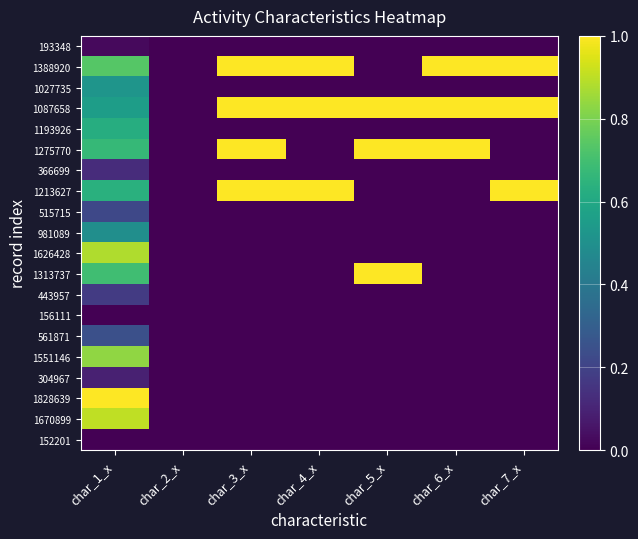

Reading left to right, extract all data points from this chart.

193348: char_1_x=0.0	char_2_x=0.0	char_3_x=0.0	char_4_x=0.0	char_5_x=0.0	char_6_x=0.0	char_7_x=0.0
1388920: char_1_x=0.7	char_2_x=0.0	char_3_x=1.0	char_4_x=1.0	char_5_x=0.0	char_6_x=1.0	char_7_x=1.0
1027735: char_1_x=0.5	char_2_x=0.0	char_3_x=0.0	char_4_x=0.0	char_5_x=0.0	char_6_x=0.0	char_7_x=0.0
1087658: char_1_x=0.6	char_2_x=0.0	char_3_x=1.0	char_4_x=1.0	char_5_x=1.0	char_6_x=1.0	char_7_x=1.0
1193926: char_1_x=0.6	char_2_x=0.0	char_3_x=0.0	char_4_x=0.0	char_5_x=0.0	char_6_x=0.0	char_7_x=0.0
1275770: char_1_x=0.7	char_2_x=0.0	char_3_x=1.0	char_4_x=0.0	char_5_x=1.0	char_6_x=1.0	char_7_x=0.0
366699: char_1_x=0.1	char_2_x=0.0	char_3_x=0.0	char_4_x=0.0	char_5_x=0.0	char_6_x=0.0	char_7_x=0.0
1213627: char_1_x=0.6	char_2_x=0.0	char_3_x=1.0	char_4_x=1.0	char_5_x=0.0	char_6_x=0.0	char_7_x=1.0
515715: char_1_x=0.2	char_2_x=0.0	char_3_x=0.0	char_4_x=0.0	char_5_x=0.0	char_6_x=0.0	char_7_x=0.0
981089: char_1_x=0.5	char_2_x=0.0	char_3_x=0.0	char_4_x=0.0	char_5_x=0.0	char_6_x=0.0	char_7_x=0.0
1626428: char_1_x=0.9	char_2_x=0.0	char_3_x=0.0	char_4_x=0.0	char_5_x=0.0	char_6_x=0.0	char_7_x=0.0
1313737: char_1_x=0.7	char_2_x=0.0	char_3_x=0.0	char_4_x=0.0	char_5_x=1.0	char_6_x=0.0	char_7_x=0.0
443957: char_1_x=0.2	char_2_x=0.0	char_3_x=0.0	char_4_x=0.0	char_5_x=0.0	char_6_x=0.0	char_7_x=0.0
156111: char_1_x=0.0	char_2_x=0.0	char_3_x=0.0	char_4_x=0.0	char_5_x=0.0	char_6_x=0.0	char_7_x=0.0
561871: char_1_x=0.2	char_2_x=0.0	char_3_x=0.0	char_4_x=0.0	char_5_x=0.0	char_6_x=0.0	char_7_x=0.0
1551146: char_1_x=0.8	char_2_x=0.0	char_3_x=0.0	char_4_x=0.0	char_5_x=0.0	char_6_x=0.0	char_7_x=0.0
304967: char_1_x=0.1	char_2_x=0.0	char_3_x=0.0	char_4_x=0.0	char_5_x=0.0	char_6_x=0.0	char_7_x=0.0
1828639: char_1_x=1.0	char_2_x=0.0	char_3_x=0.0	char_4_x=0.0	char_5_x=0.0	char_6_x=0.0	char_7_x=0.0
1670899: char_1_x=0.9	char_2_x=0.0	char_3_x=0.0	char_4_x=0.0	char_5_x=0.0	char_6_x=0.0	char_7_x=0.0
152201: char_1_x=0.0	char_2_x=0.0	char_3_x=0.0	char_4_x=0.0	char_5_x=0.0	char_6_x=0.0	char_7_x=0.0